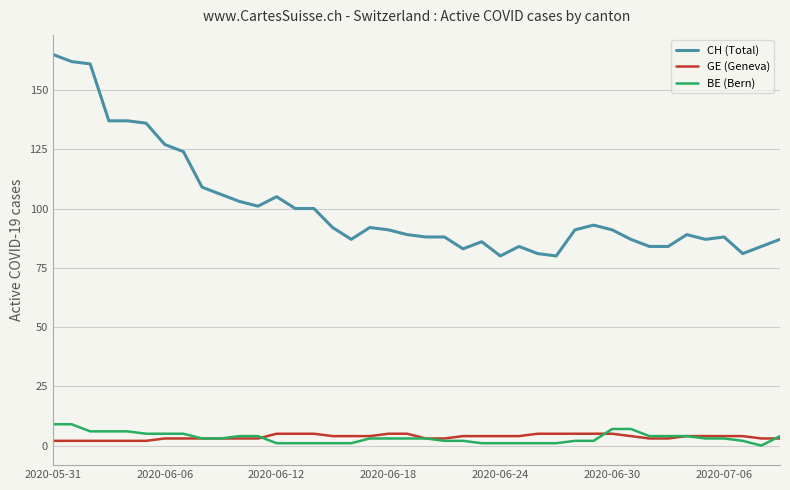

Which series has the widest spread of values?

CH (Total)